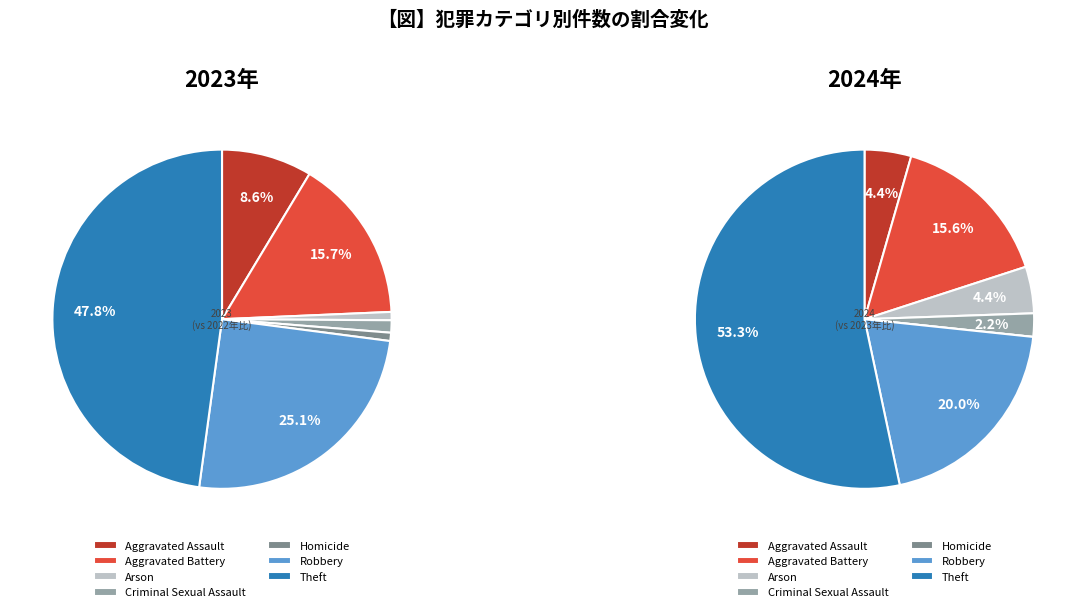

Is it true that values_2023 is 9% of the pie?

True